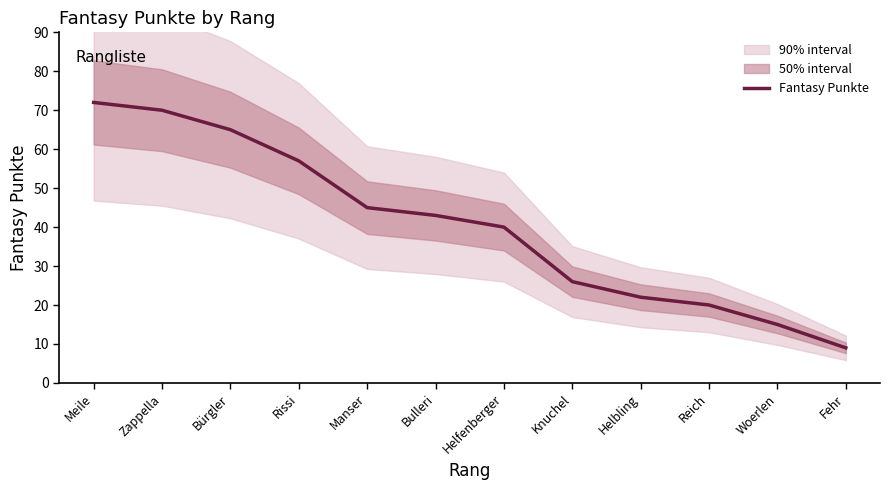

Rank the categories by value from highest to lowest.

Meile, Zappella, Bürgler, Rissi, Manser, Bulleri, Helfenberger, Knuchel, Helbling, Reich, Woerlen, Fehr